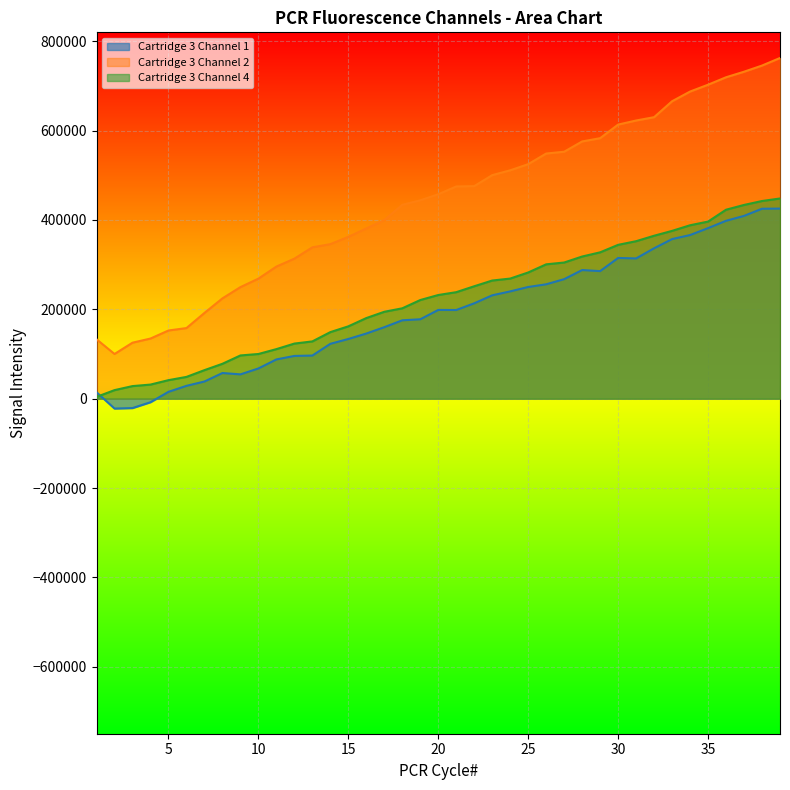

Which series changed the most between 21 and 39?

Cartridge 3 Channel 2